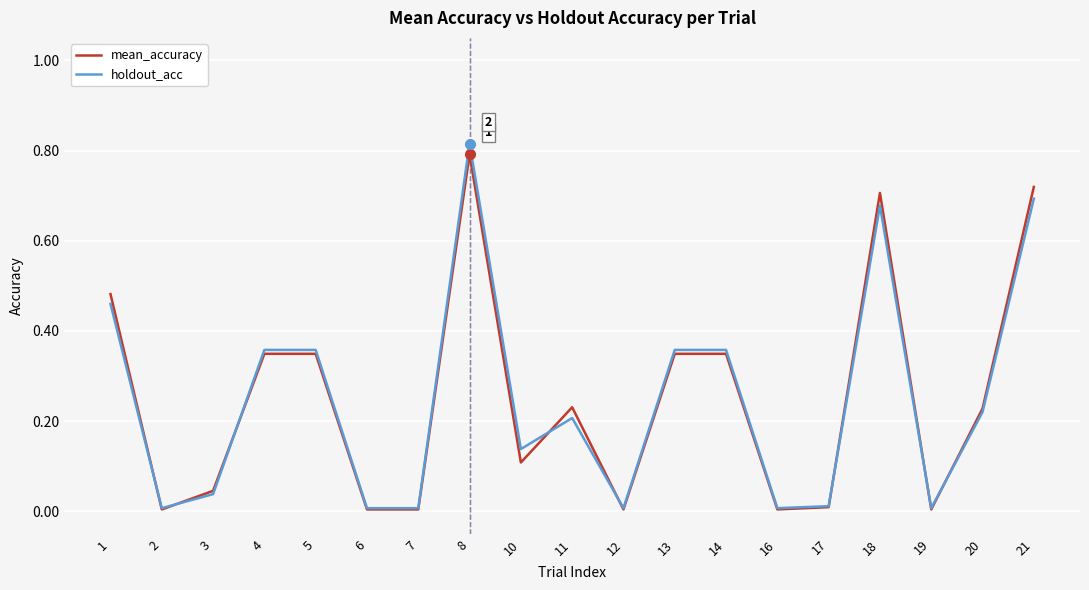

Does the chart display data point markers on the line(s)?

No